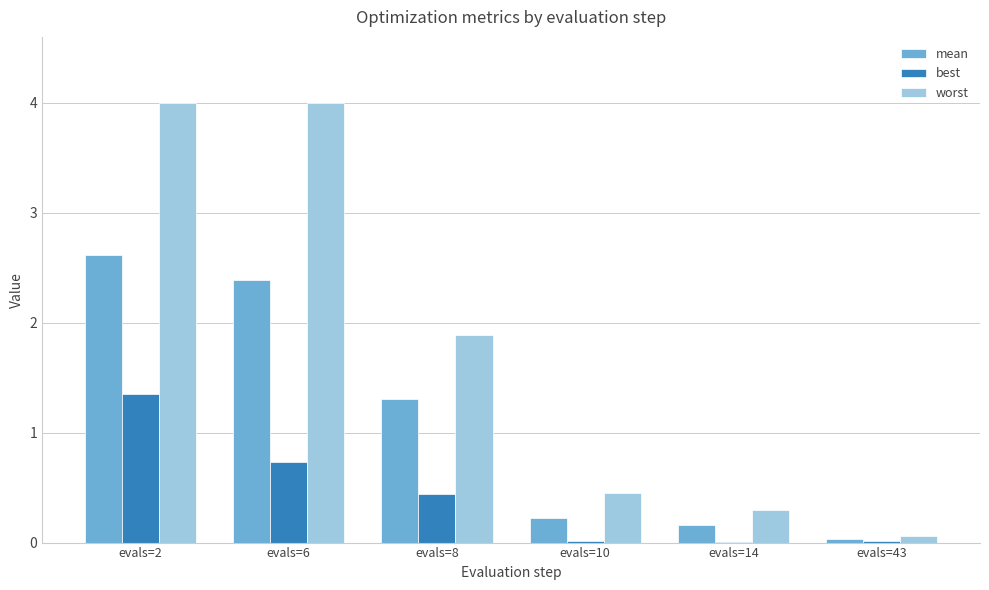

Which series changed the most between evals=2 and evals=6?

best